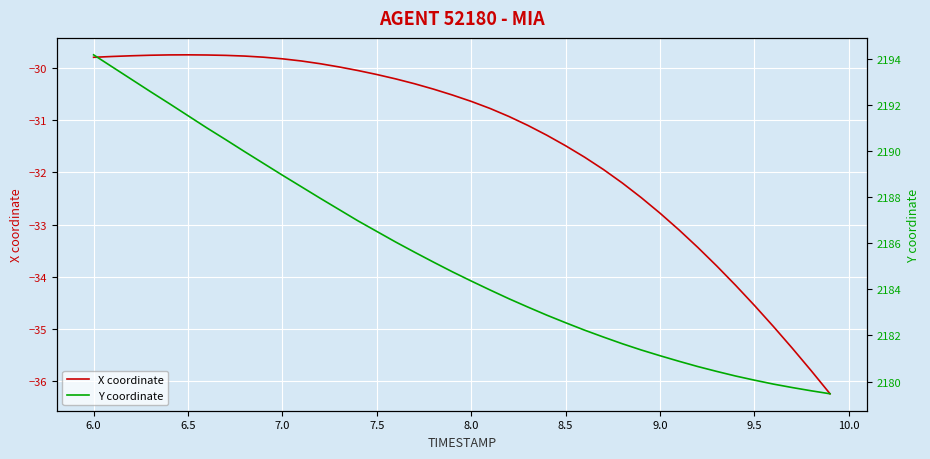

True or false: X coordinate has more than 0 points higher than both neighbors.

True